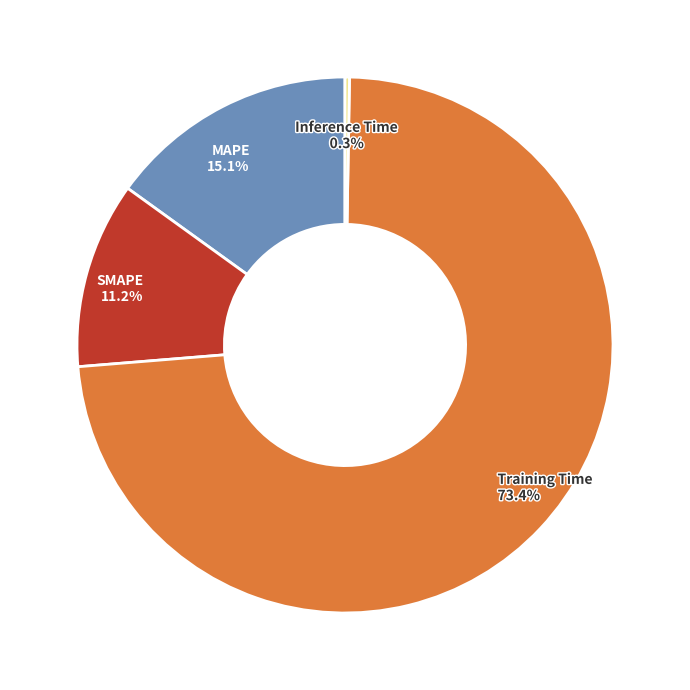

Is there a majority slice in this chart?

Yes